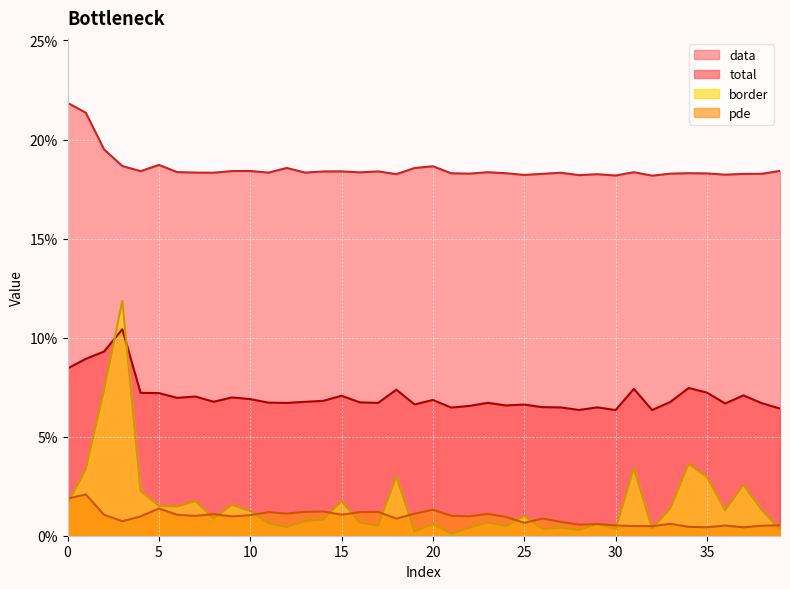

What is the spread (max minus min) of values at 17?

0.2